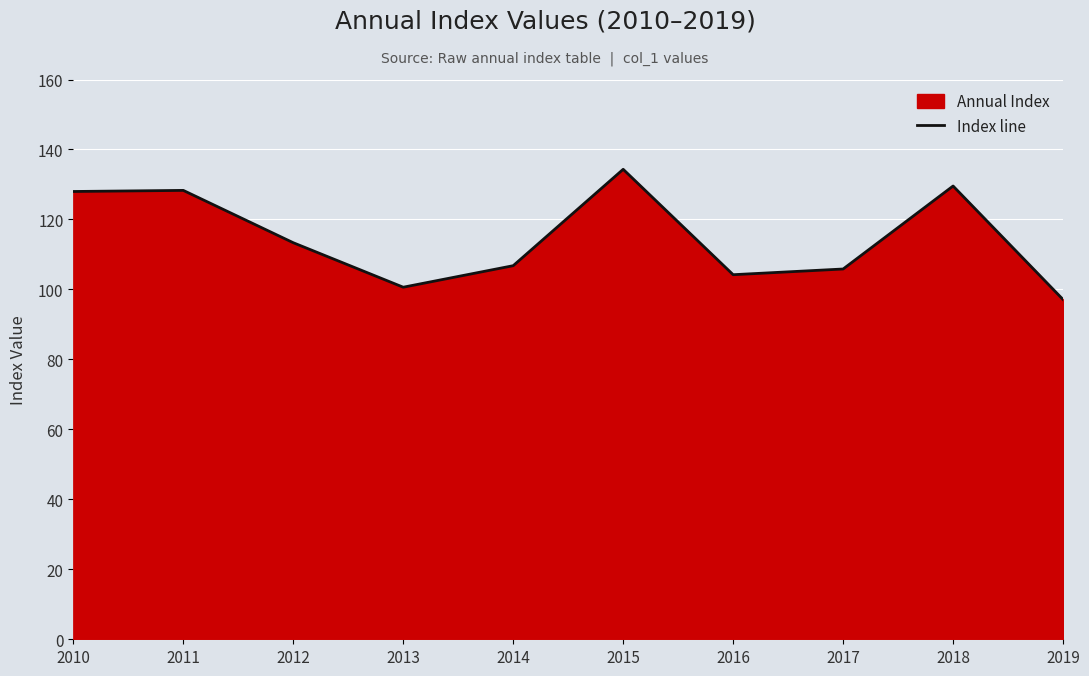

How many data points does each series have?

10